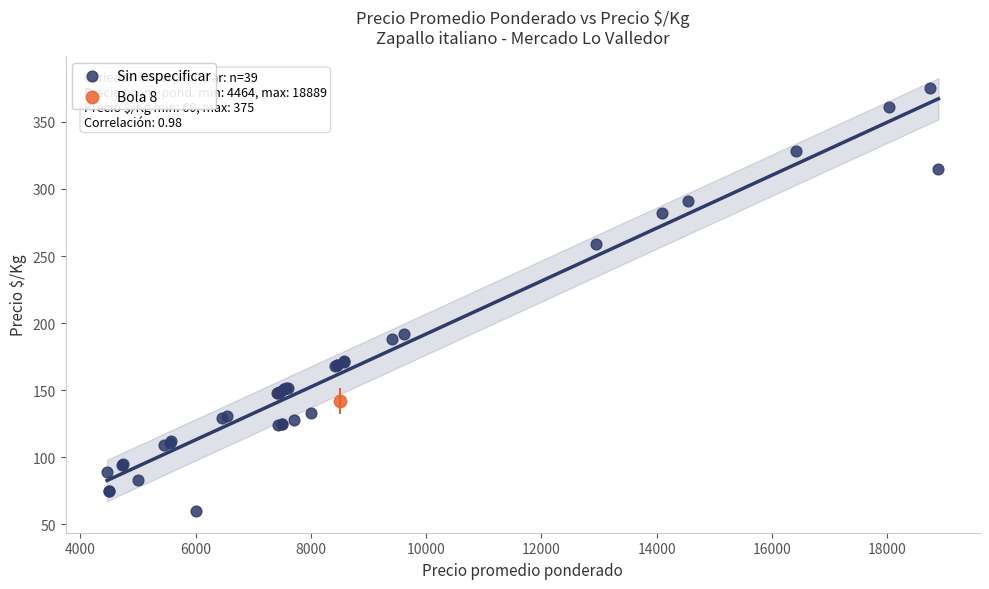

What are all the series names shown in the legend?

Sin especificar, Bola 8